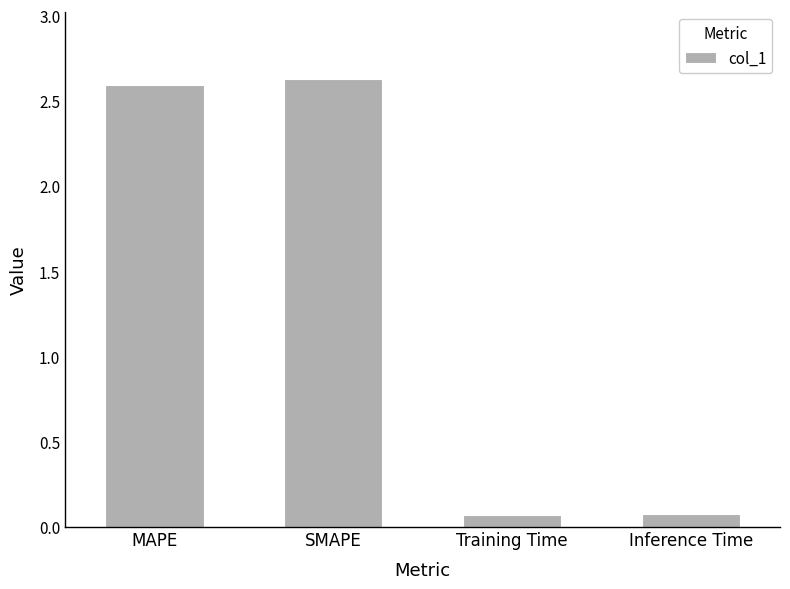

The value at MAPE is 2.6. True or false?

True